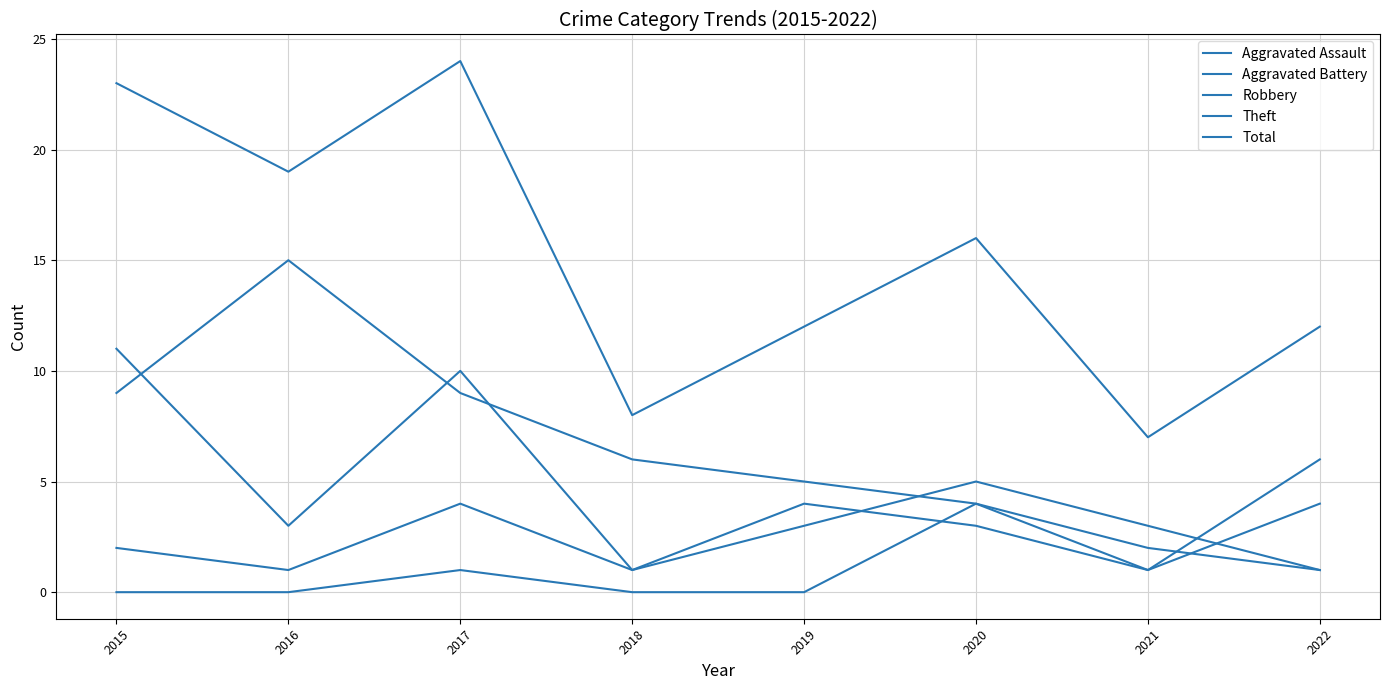

How many lines are shown in the chart?

5